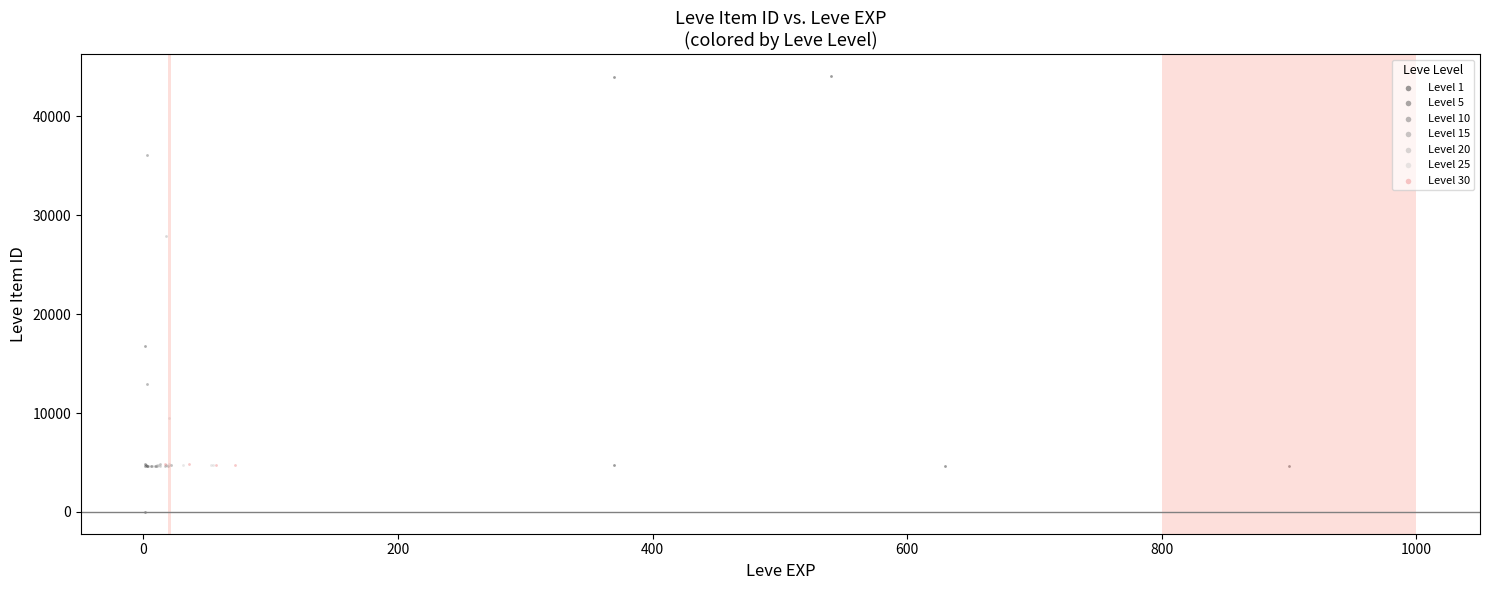

Which series contains the lowest Y value?

Level 1